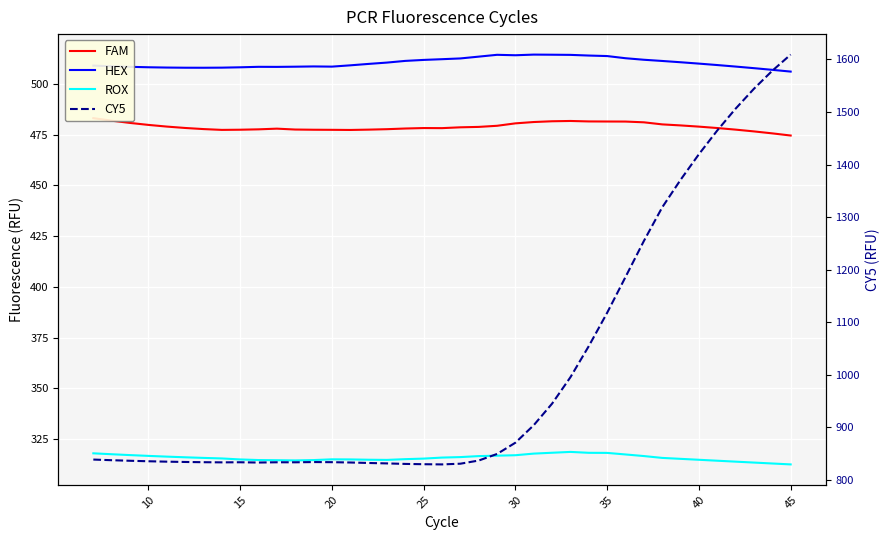

True or false: CY5 and HEX cross at least once.

False